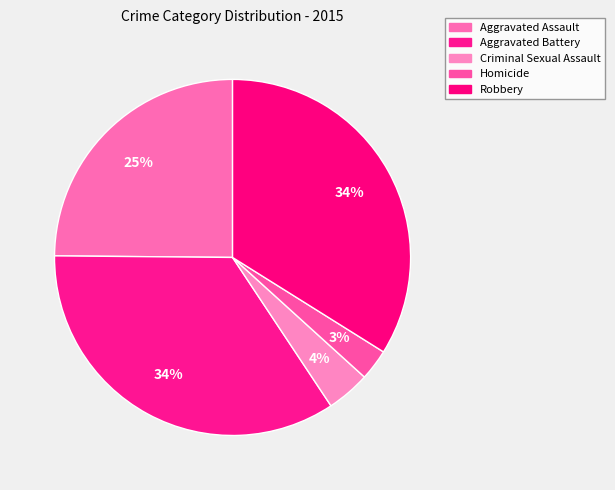

Combined, do Homicide and Robbery account for over 50%?

No